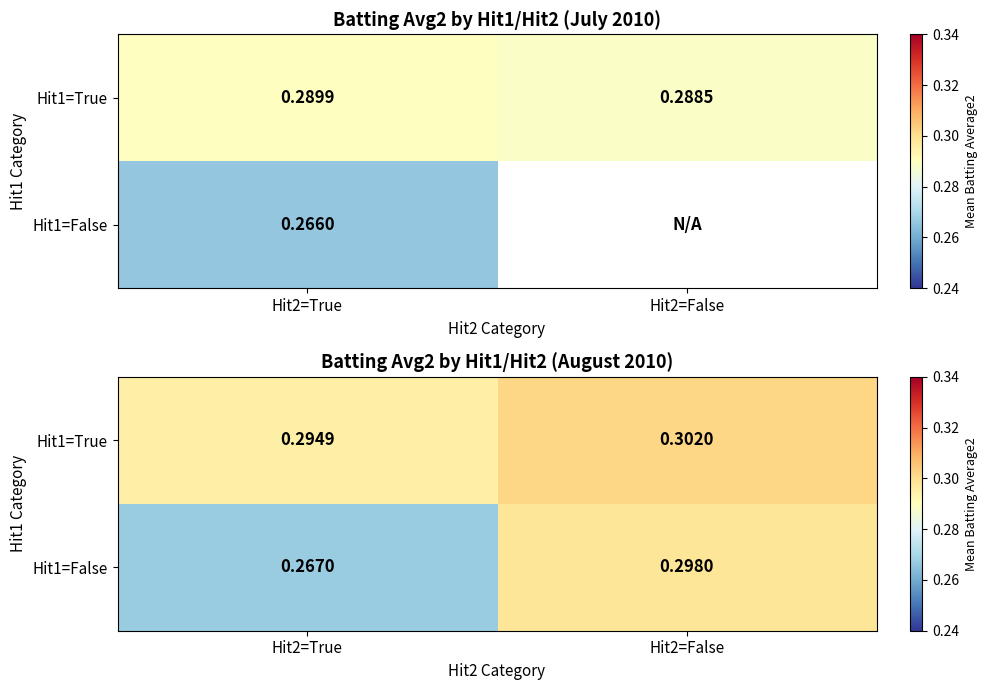

Which category has the highest value across all series?

Hit2=False